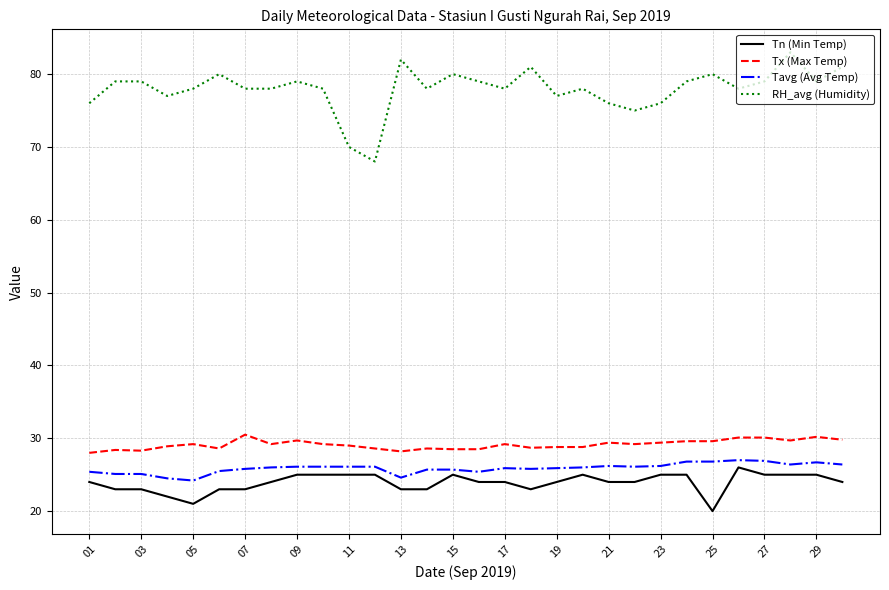

True or false: Tx (Max Temp) and Tavg (Avg Temp) cross at least once.

False